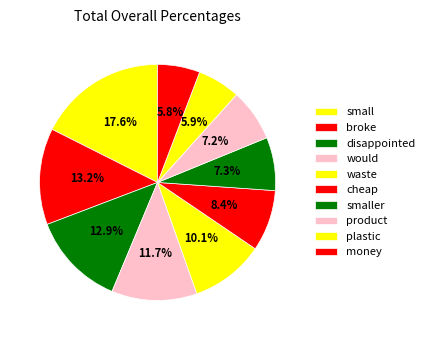

How much of the chart is everything except disappointed?

87.1%